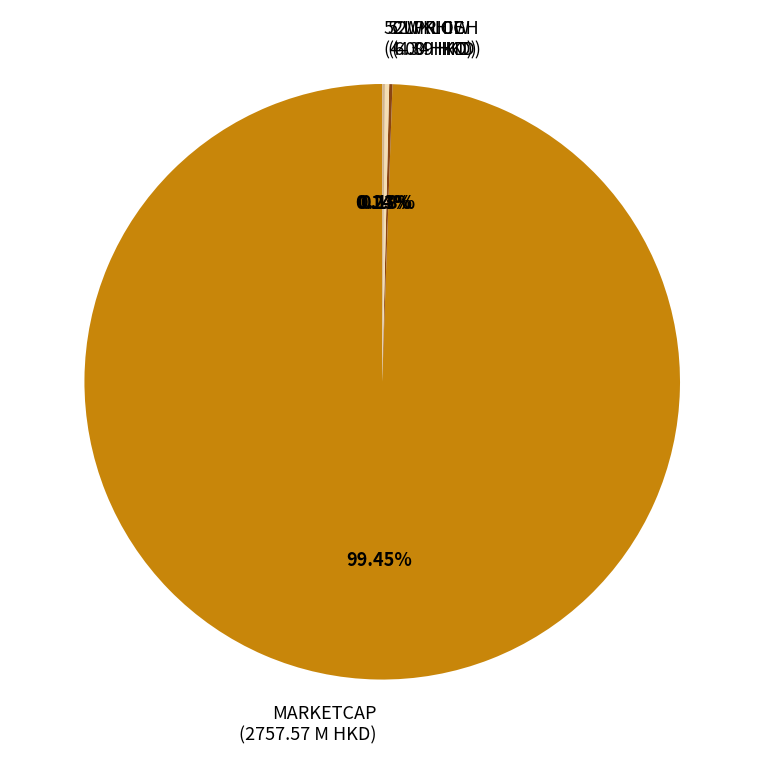

Which category has the biggest portion of the pie?

MARKETCAP